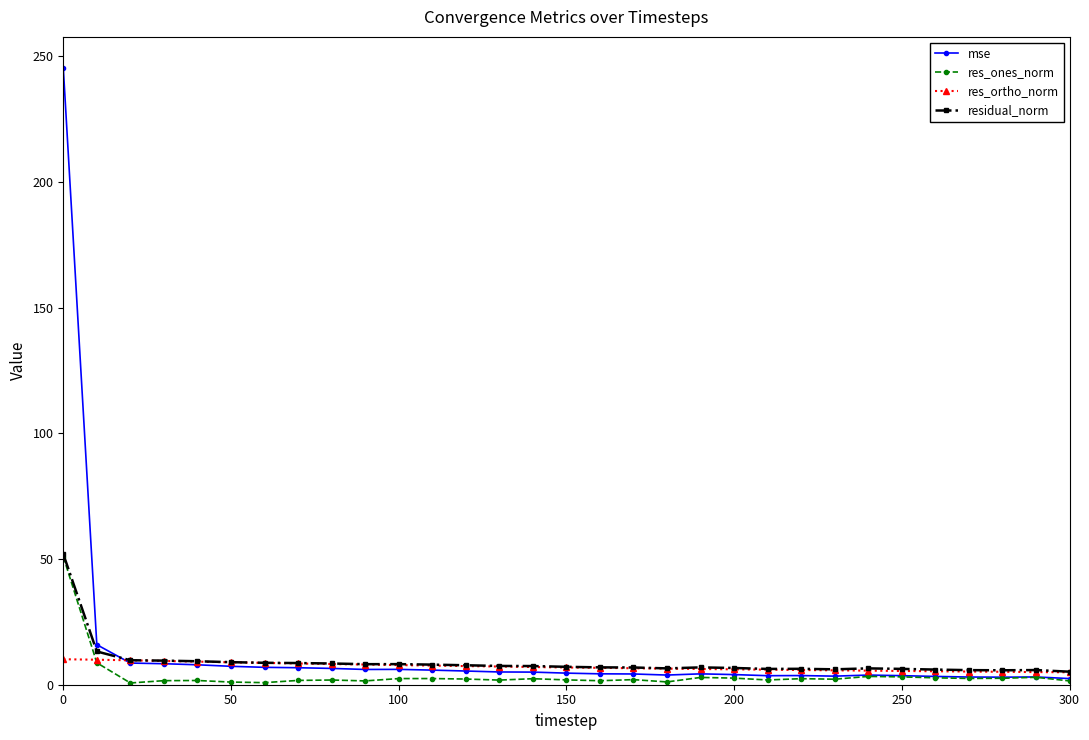

In mse, how many points are higher than both neighbors (excluding endpoints)?

5